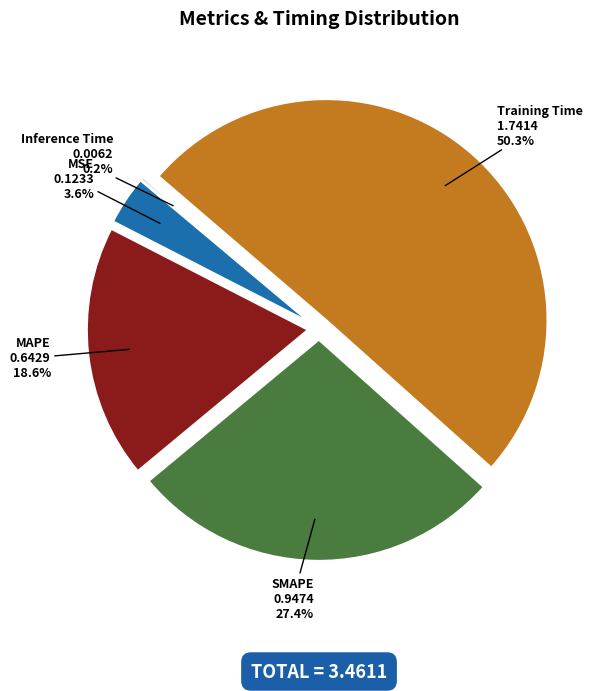

True or false: Training Time accounts for 50% of the total.

True